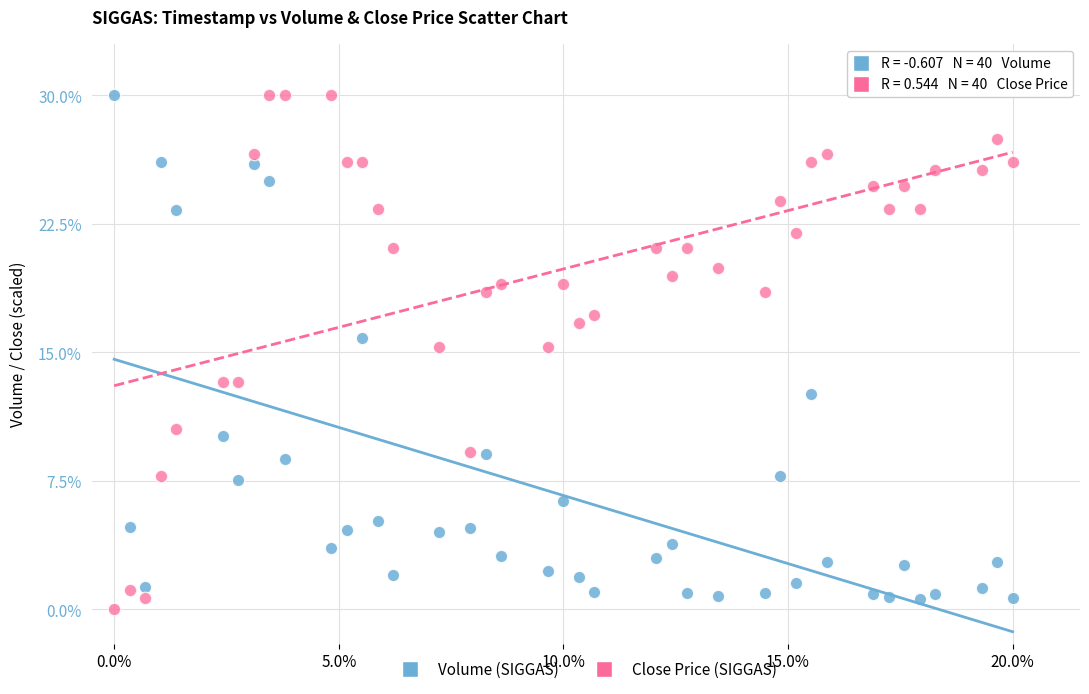

What are all the series names shown in the legend?

Volume (SIGGAS), Close Price (SIGGAS)